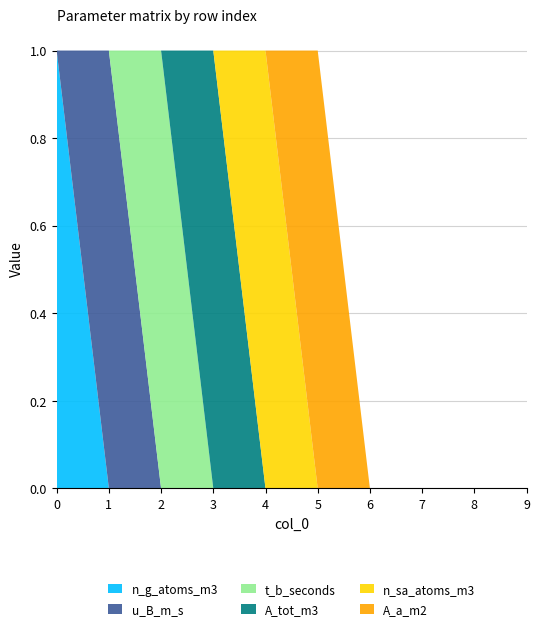

Reading left to right, what are all the values shown in this chart?

n_g_atoms_m3: 0=1	1=0	2=0	3=0	4=0	5=0	6=0	7=0	8=0	9=0
u_B_m_s: 0=0	1=1	2=0	3=0	4=0	5=0	6=0	7=0	8=0	9=0
t_b_seconds: 0=0	1=0	2=1	3=0	4=0	5=0	6=0	7=0	8=0	9=0
A_tot_m3: 0=0	1=0	2=0	3=1	4=0	5=0	6=0	7=0	8=0	9=0
n_sa_atoms_m3: 0=0	1=0	2=0	3=0	4=1	5=0	6=0	7=0	8=0	9=0
A_a_m2: 0=0	1=0	2=0	3=0	4=0	5=1	6=0	7=0	8=0	9=0